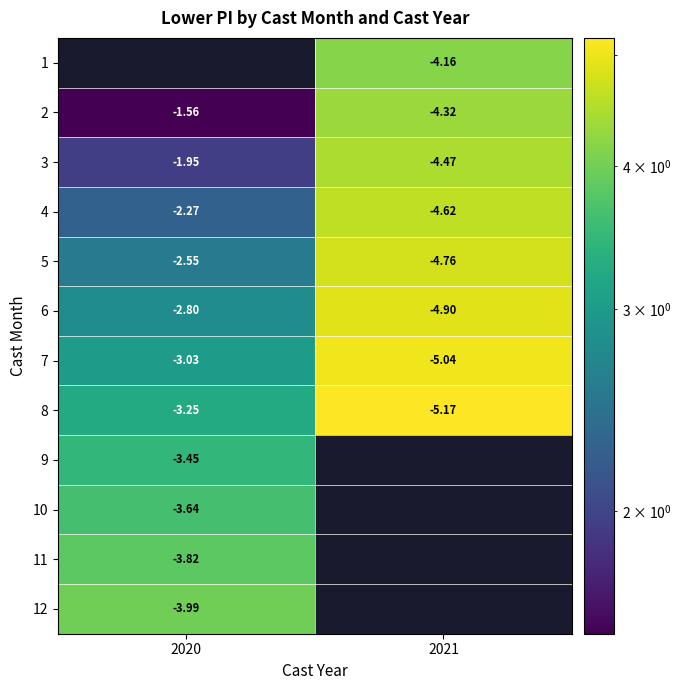

Is the value of 4 at 2021 greater than the value of 1 at 2021?

No